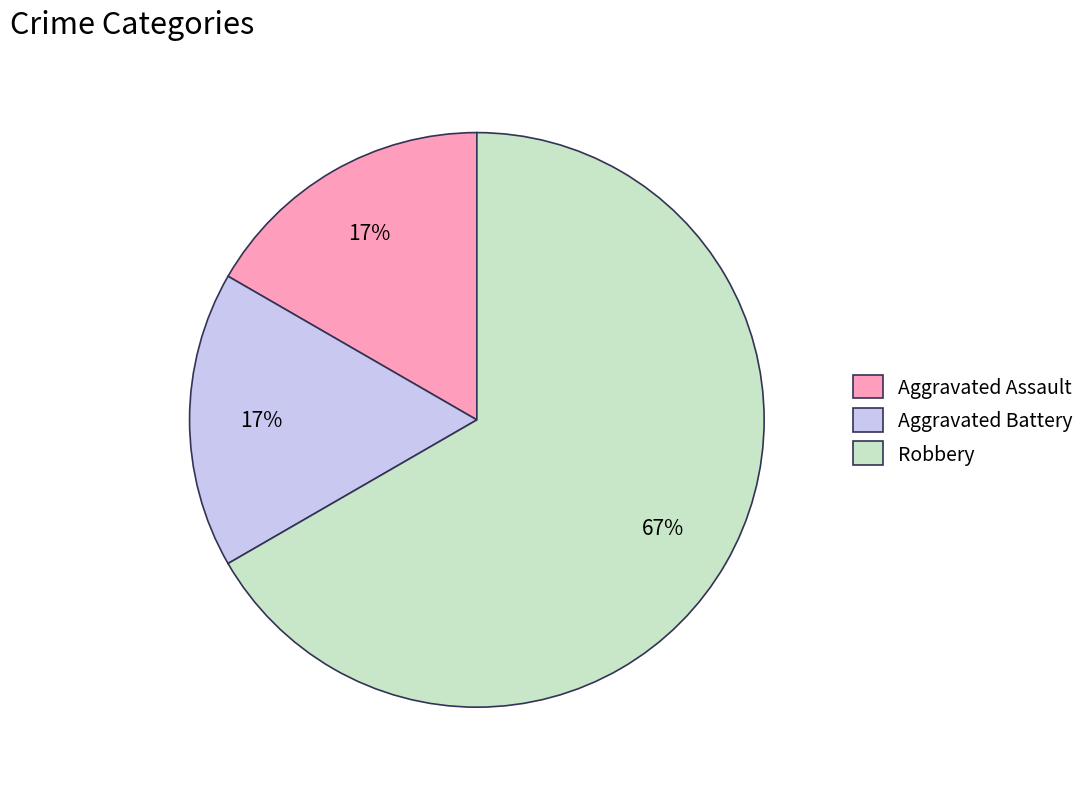

To the nearest percent, what is the difference between the Aggravated Battery and Robbery slice percentages?

50%